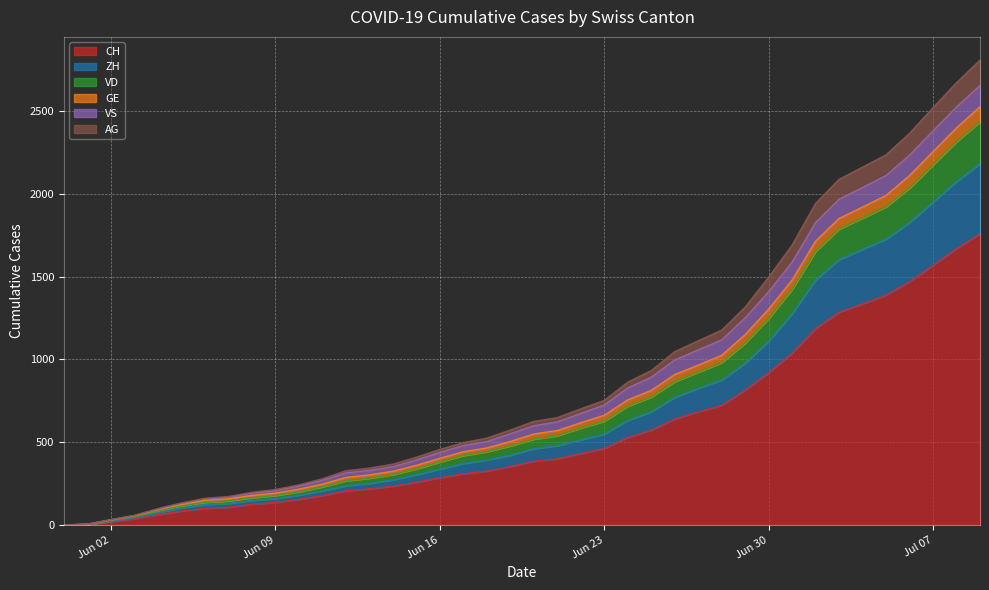

What is the maximum value for CH?

1758